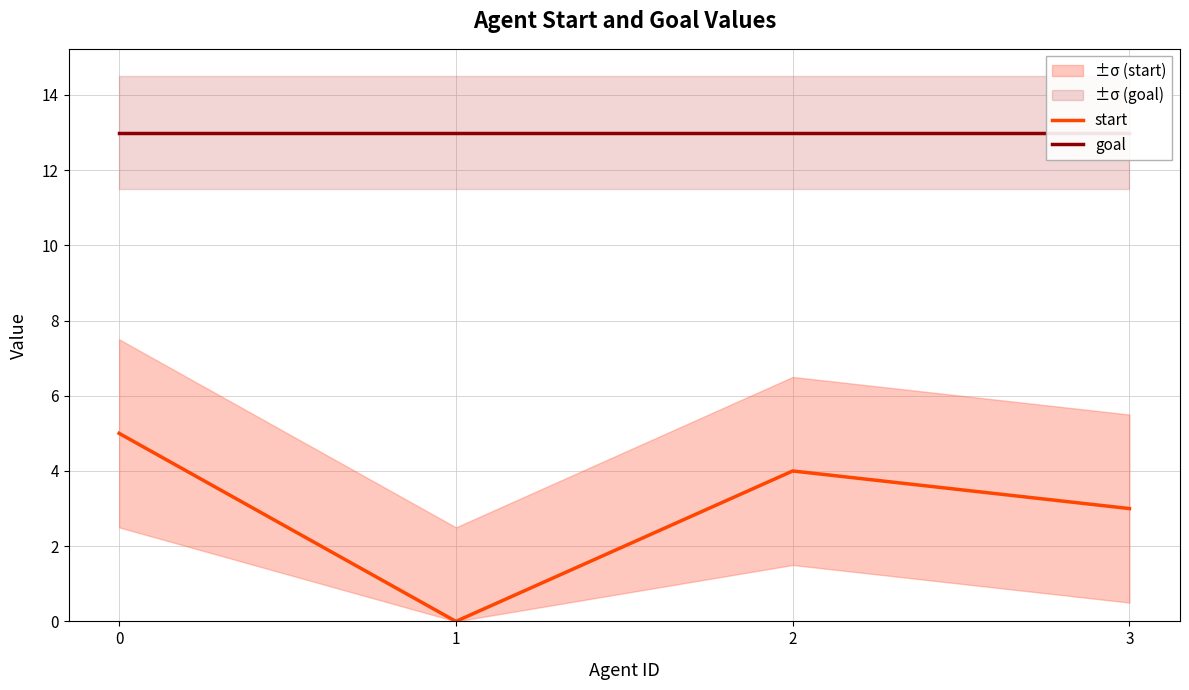

What is the sum of the start values at 2 and 0?

9